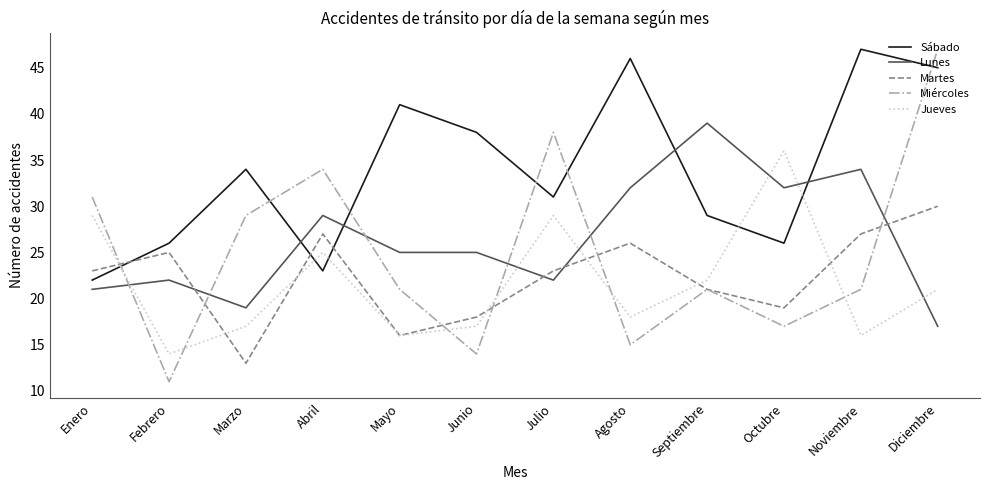

True or false: Lunes has more than 1 interior local peaks.

True